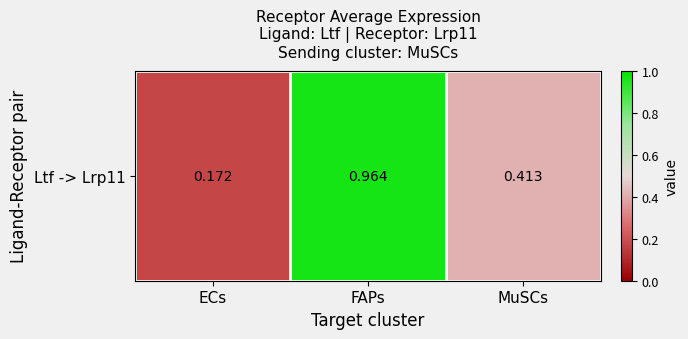

Which label corresponds to the largest value in the chart?

FAPs